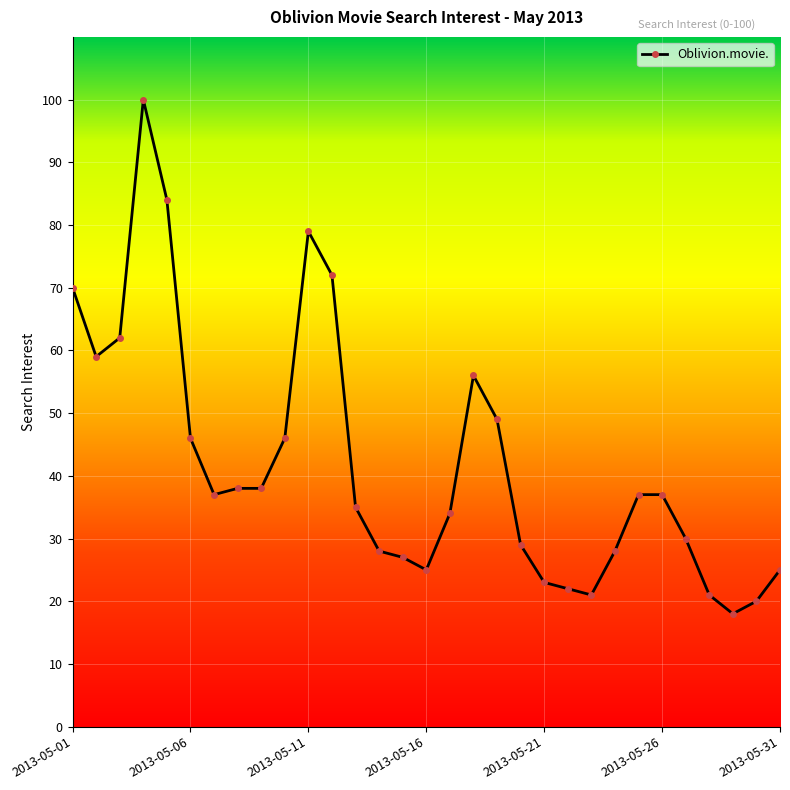

True or false: the data has more than 1 interior local peaks.

True